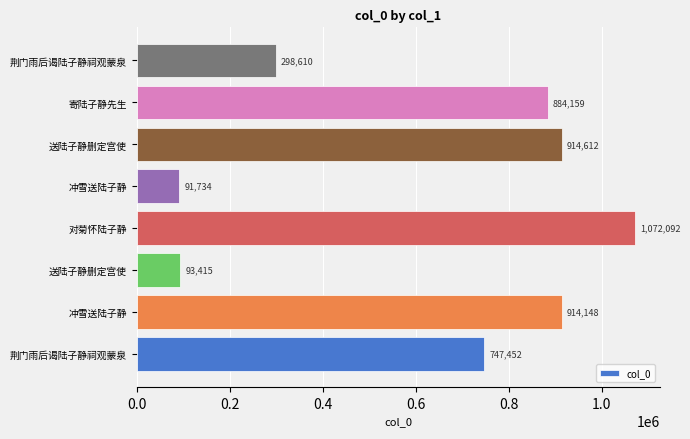

Does the chart contain any negative values?

No